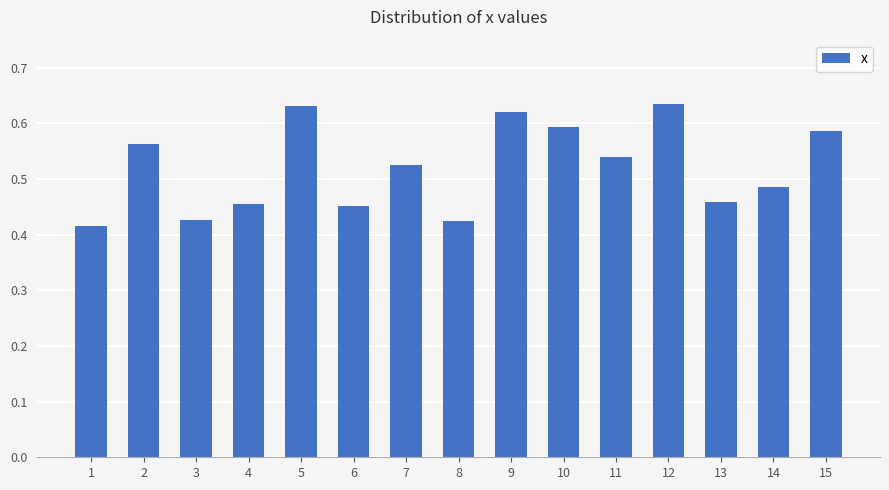

Does the chart contain any negative values?

No